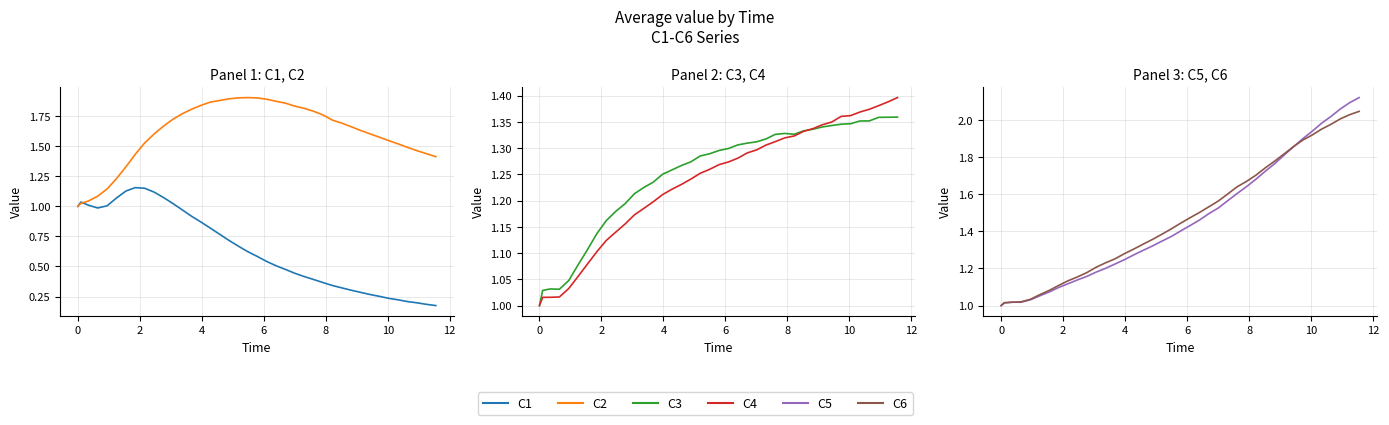

What is the average value of the C1 series?

0.6